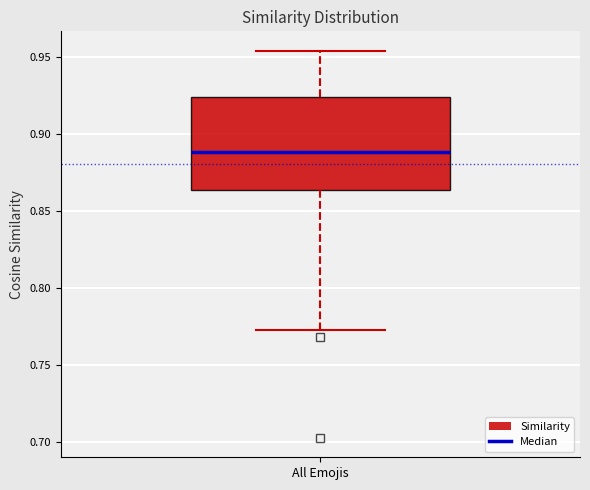

Where does the lower whisker of the box for All Emojis end on the y-axis? The values are not printed on the chart, so give them approximately, as read against the axis.

0.775